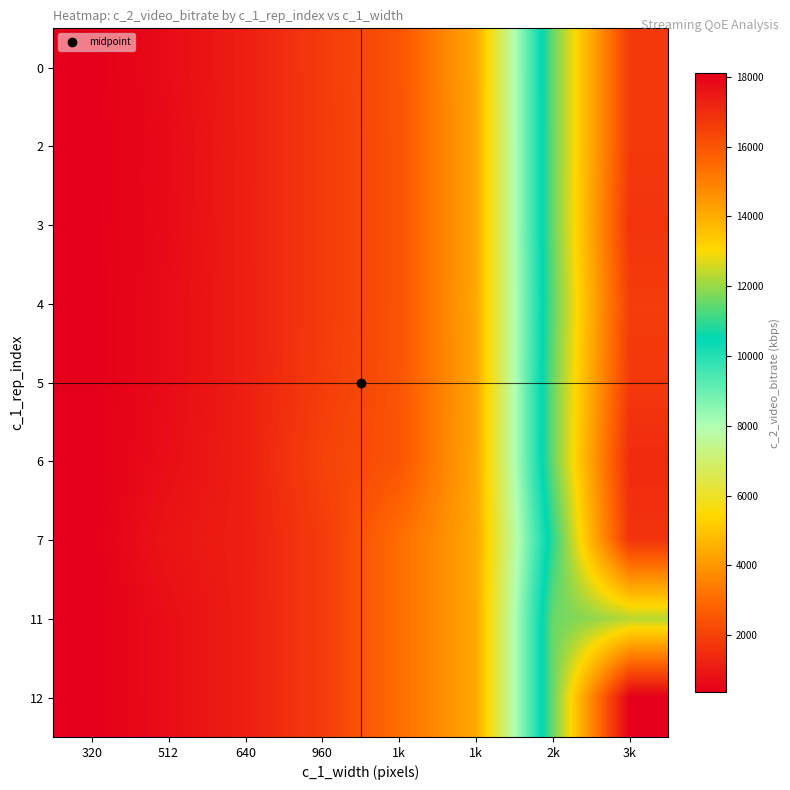

Reading right to left, list all the values displayed in this chart.

0: 3k=16670.1	2k=11558.0	1k=4393.2	1k=2466.9	960=1861.9	640=1162.5	512=682.3	320=365.9
2: 3k=16670.1	2k=11558.0	1k=4362.0	1k=2454.7	960=1850.4	640=1162.5	512=629.9	320=363.5
3: 3k=16807.8	2k=11558.0	1k=4362.0	1k=2454.7	960=1850.4	640=1169.2	512=645.9	320=365.8
4: 3k=16572.9	2k=11445.7	1k=4393.2	1k=2454.7	960=1850.4	640=1162.5	512=682.3	320=364.2
5: 3k=16687.4	2k=11558.0	1k=4362.0	1k=2466.9	960=1888.2	640=1162.5	512=682.3	320=365.9
6: 3k=17035.0	2k=11558.0	1k=4393.2	1k=2466.9	960=2034.1	640=1162.5	512=740.8	320=364.3
7: 3k=16807.8	2k=10961.9	1k=4393.2	1k=3085.2	960=1861.9	640=1162.5	512=907.0	320=363.5
11: 3k=12319.8	2k=11558.0	1k=4393.2	1k=3085.2	960=1861.9	640=1169.2	512=740.8	320=366.6
12: 3k=18104.9	2k=11558.0	1k=4393.2	1k=3085.2	960=1866.5	640=1169.2	512=740.8	320=365.9